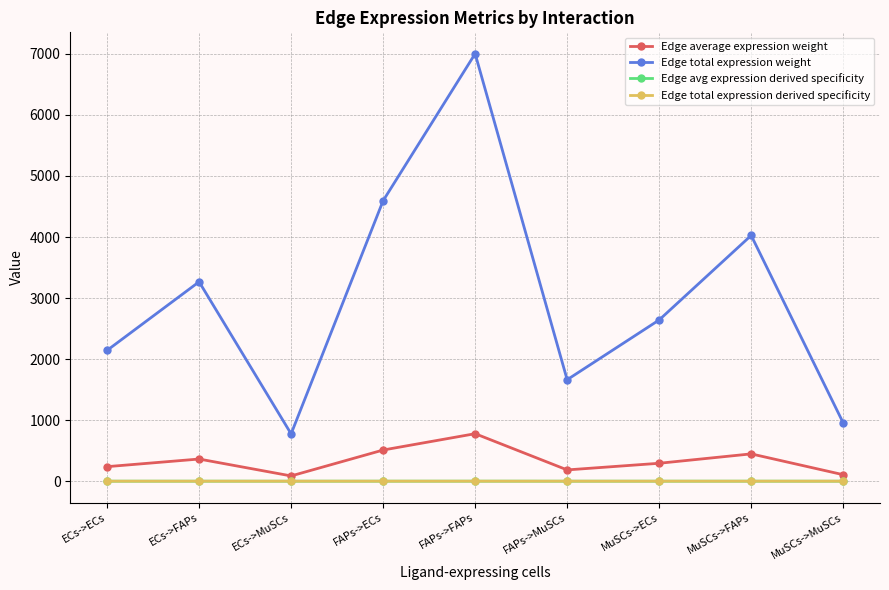

Which series has the widest spread of values?

Edge total expression weight